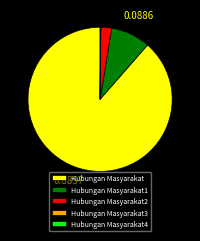

Between Hubungan Masyarakat2 and Hubungan Masyarakat1, which is larger?

Hubungan Masyarakat1